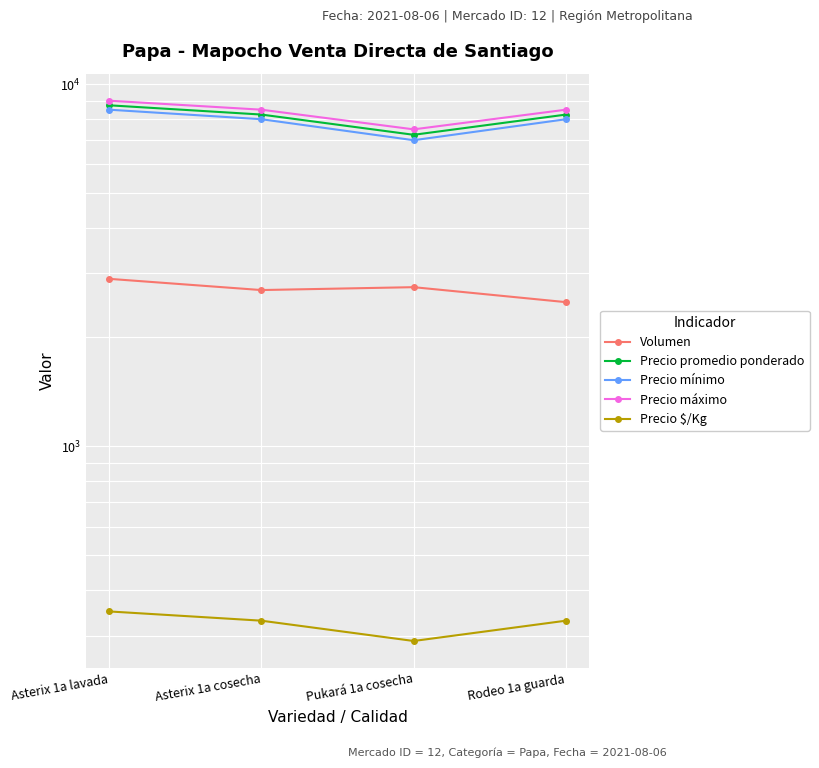

How many lines are shown in the chart?

5